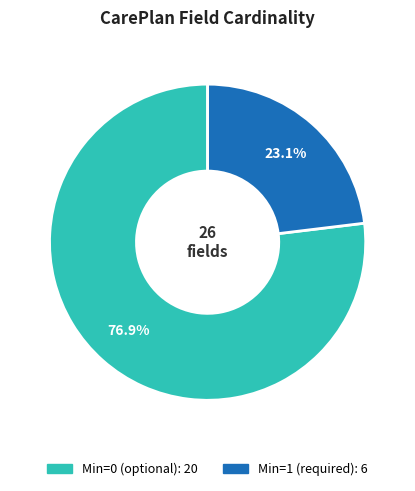

Is there any slice that represents more than half of the pie?

Yes